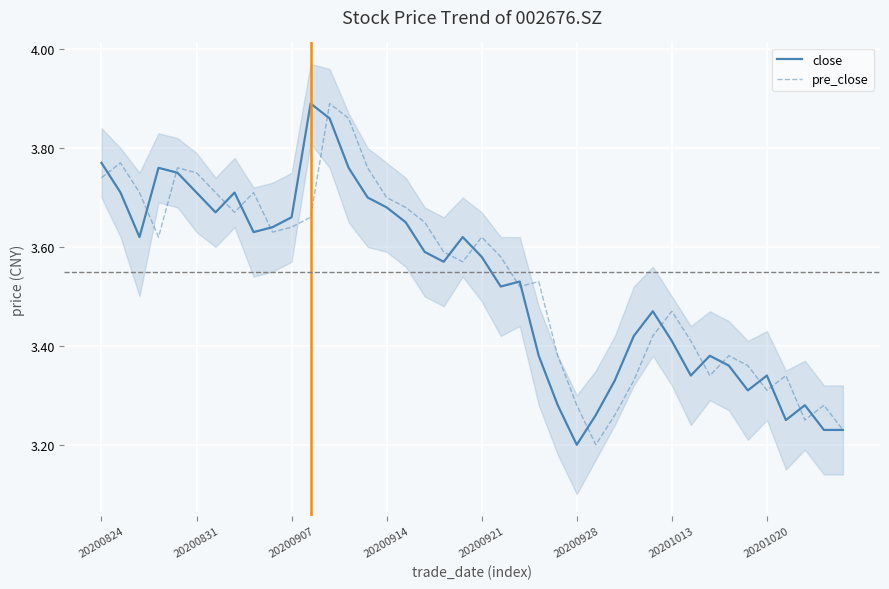

The pre_close series shows 4.8 at 20200914. True or false?

False